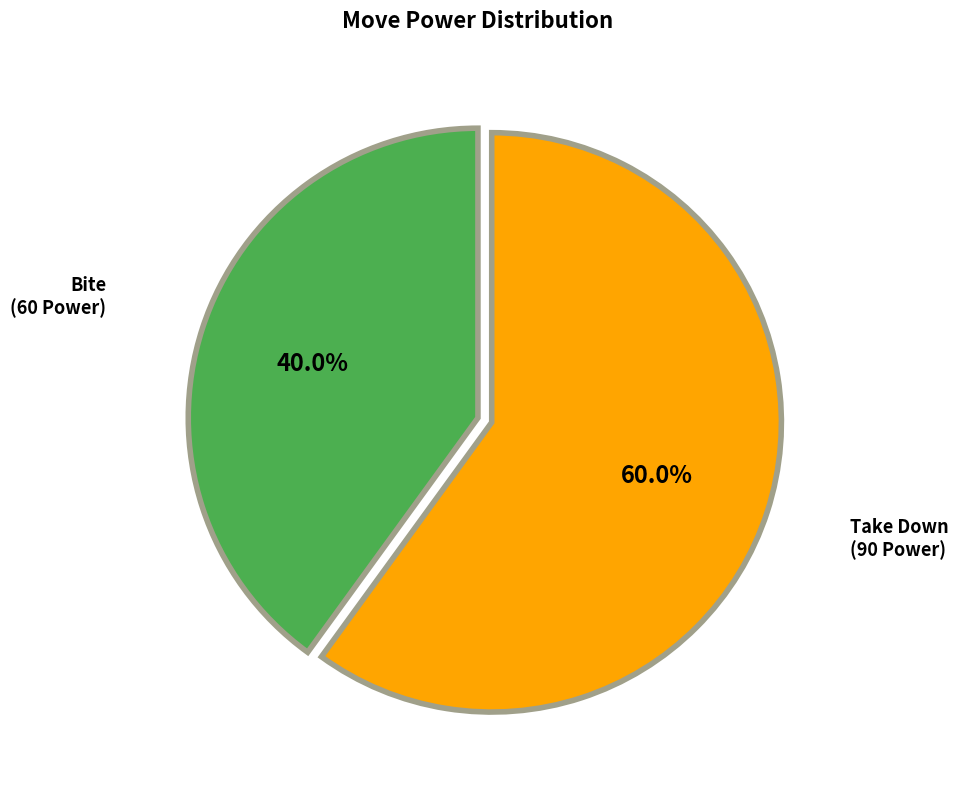

Is there a majority slice in this chart?

Yes